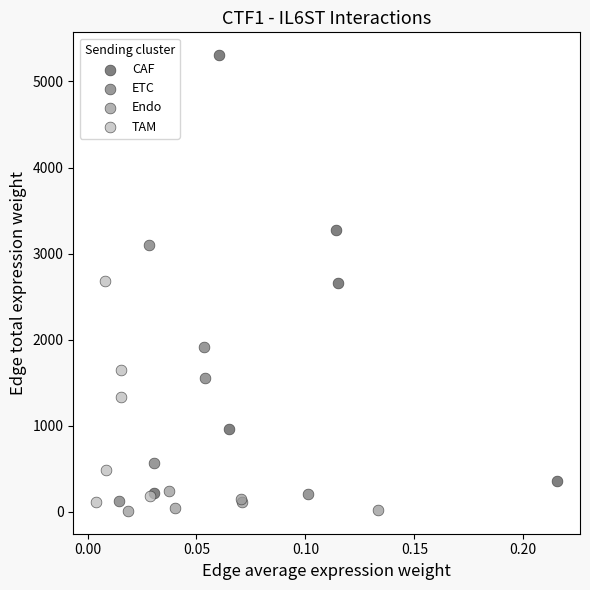

Which series contains the highest Y value?

CAF